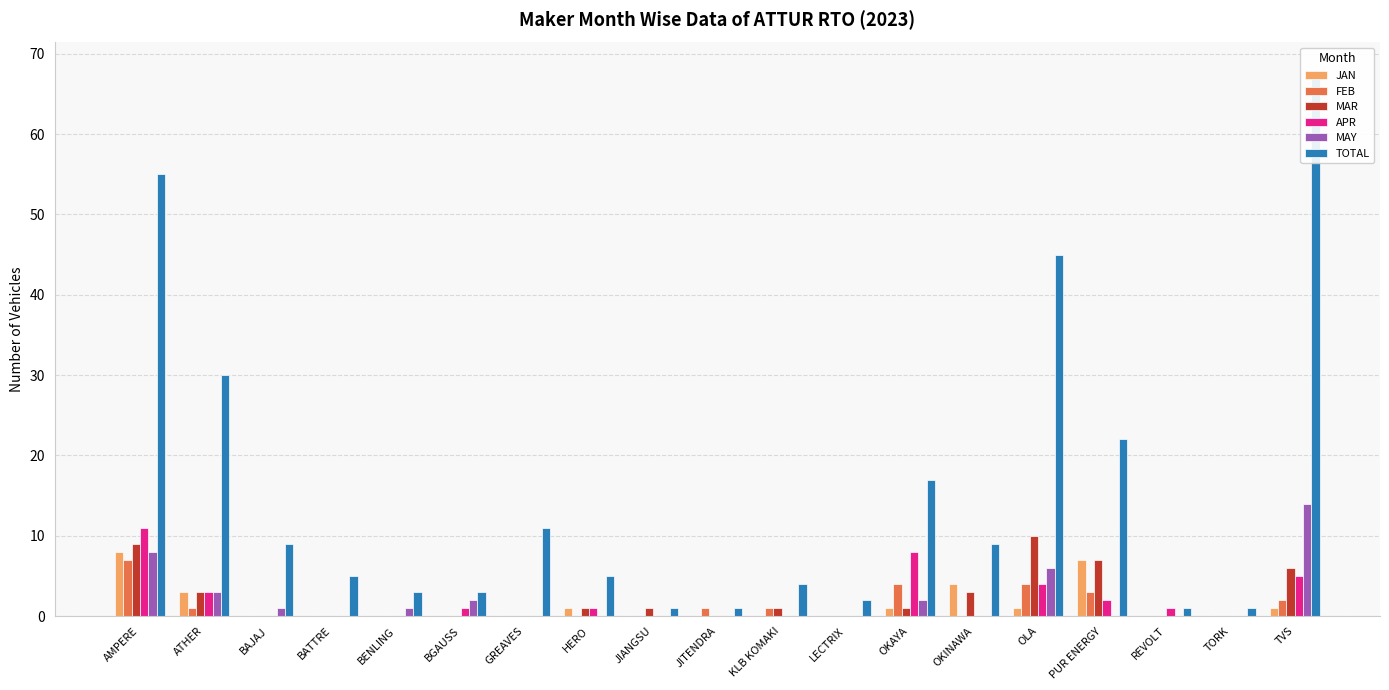

What is the total value across all series at BGAUSS?

6